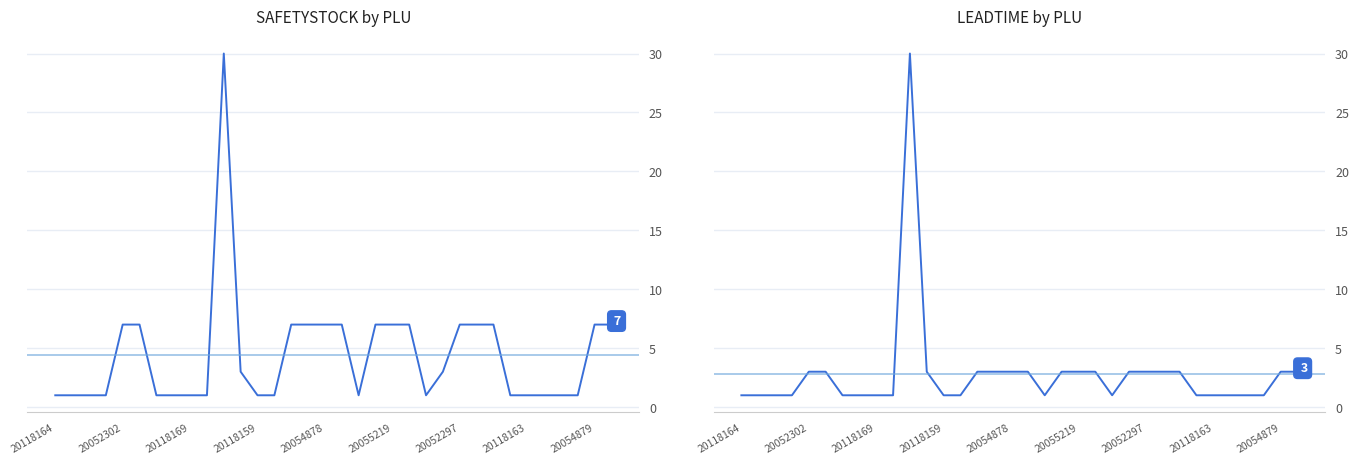

Reading left to right, what are all the values shown in this chart?

SAFETYSTOCK: 1	1	1	1	7	7	1	1	1	1	30	3	1	1	7	7	7	7	1	7	7	7	1	3	7	7	7	1	1	1	1	1	7	7
LEADTIME: 1	1	1	1	3	3	1	1	1	1	30	3	1	1	3	3	3	3	1	3	3	3	1	3	3	3	3	1	1	1	1	1	3	3